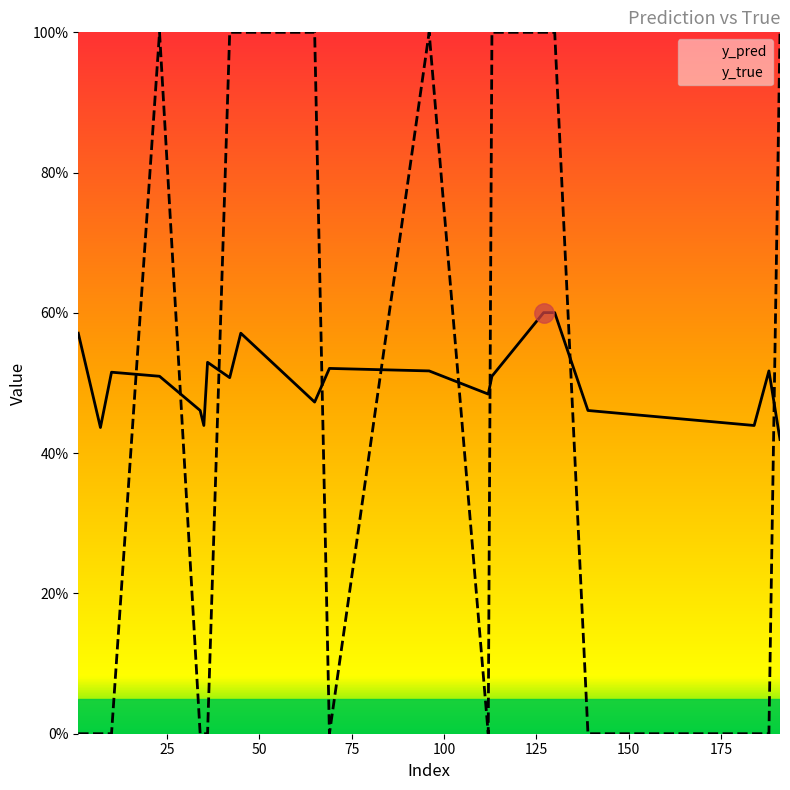

List the series in order of their overall mean, lowest first.

y_true, y_pred